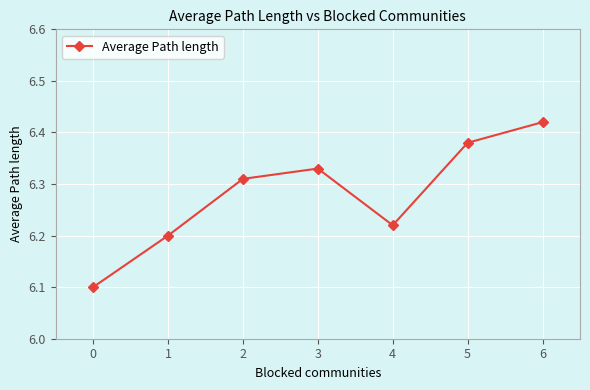

What is the ratio of the value at 1 to the value at 5?

1.0